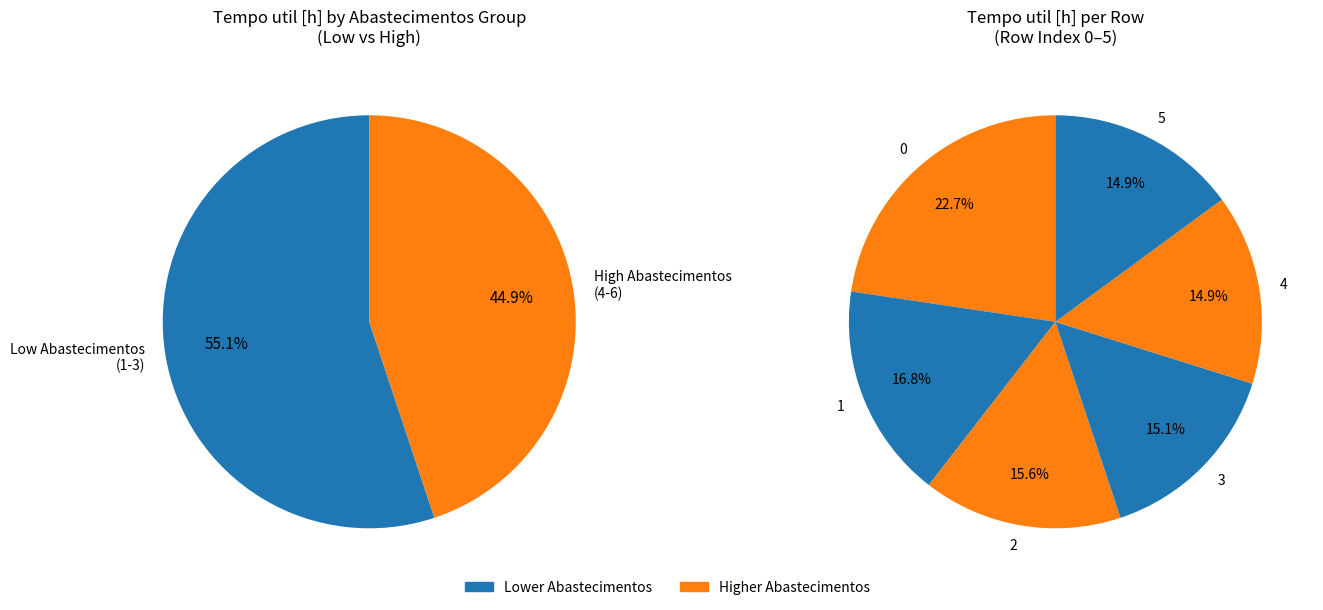

Does any single category account for the majority?

No